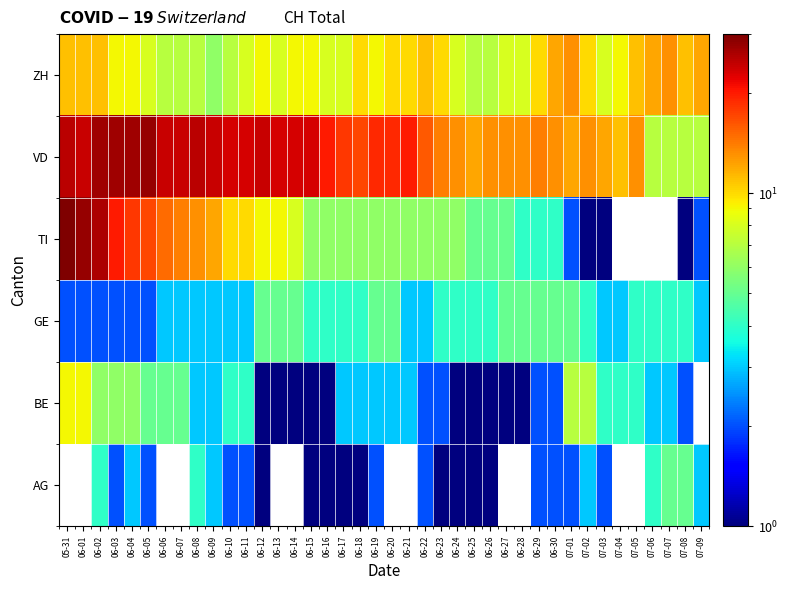

What is the difference between the highest and lowest values at 06-03?

25.0